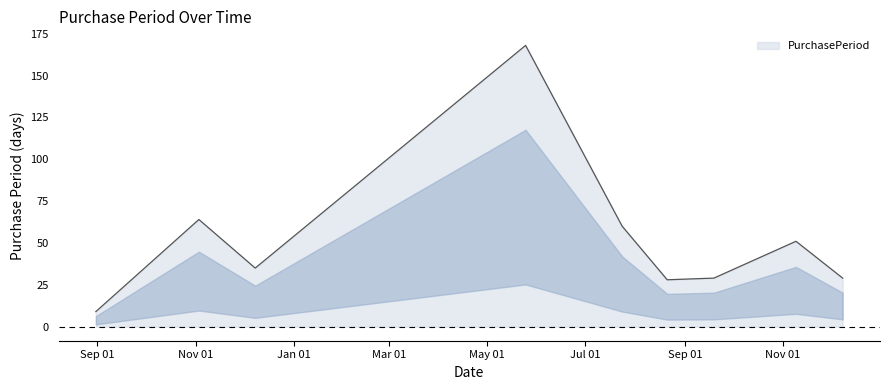

What is the greatest value displayed?

168